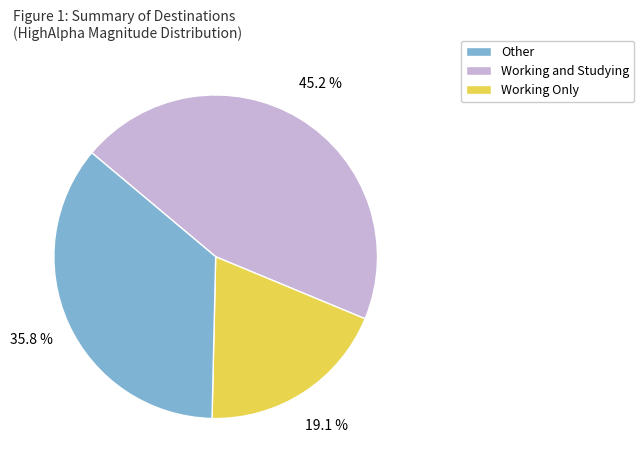

Is there any slice that represents more than half of the pie?

No